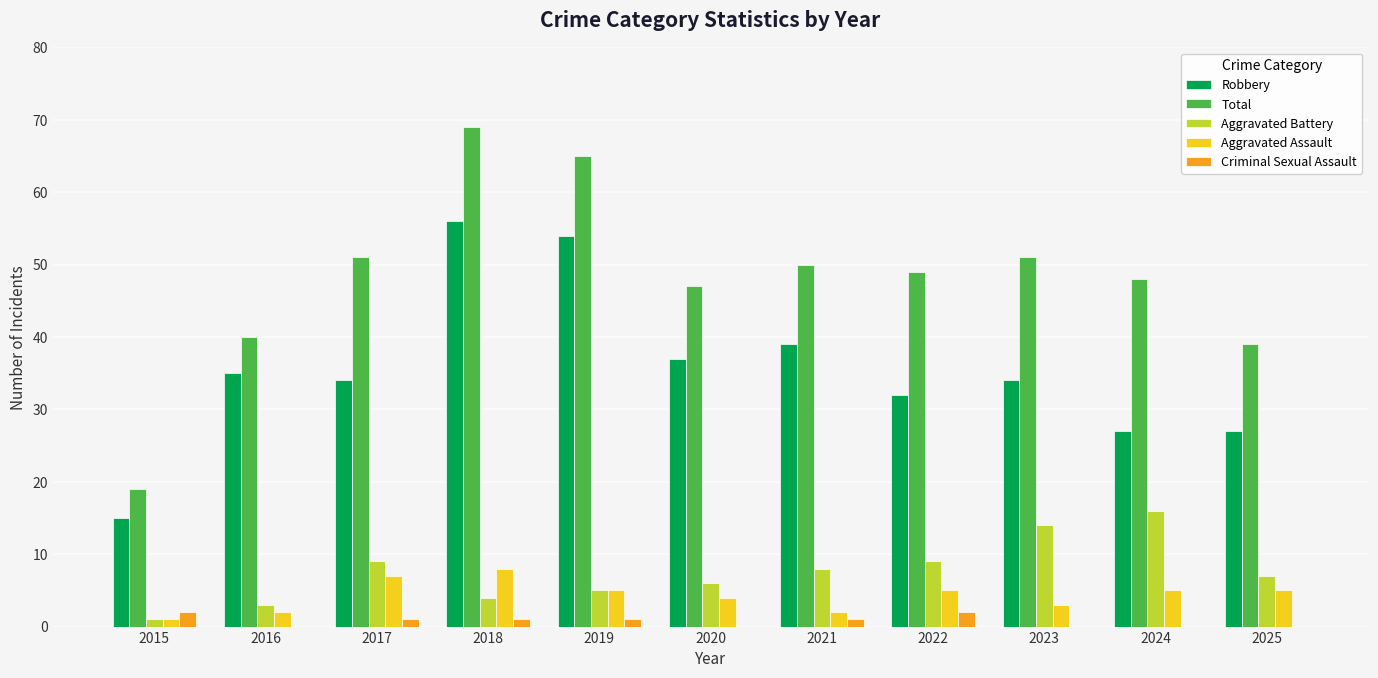

Where is Robbery nearest to the value 35?

2016